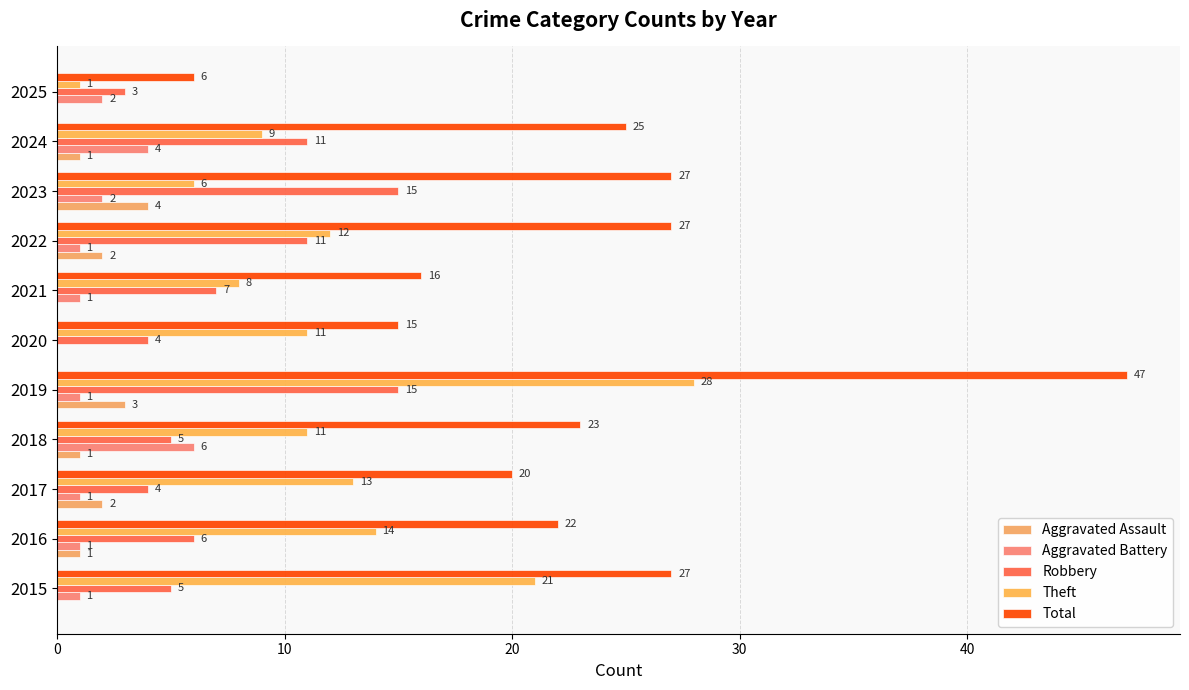

Which series has the largest total across all categories?

Total